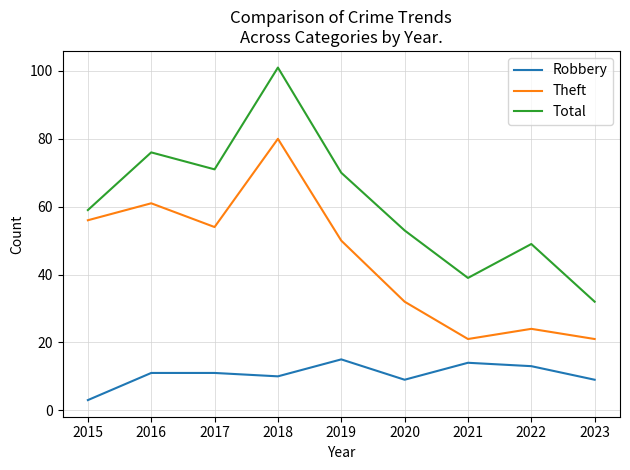

True or false: Total and Robbery cross at least once.

False